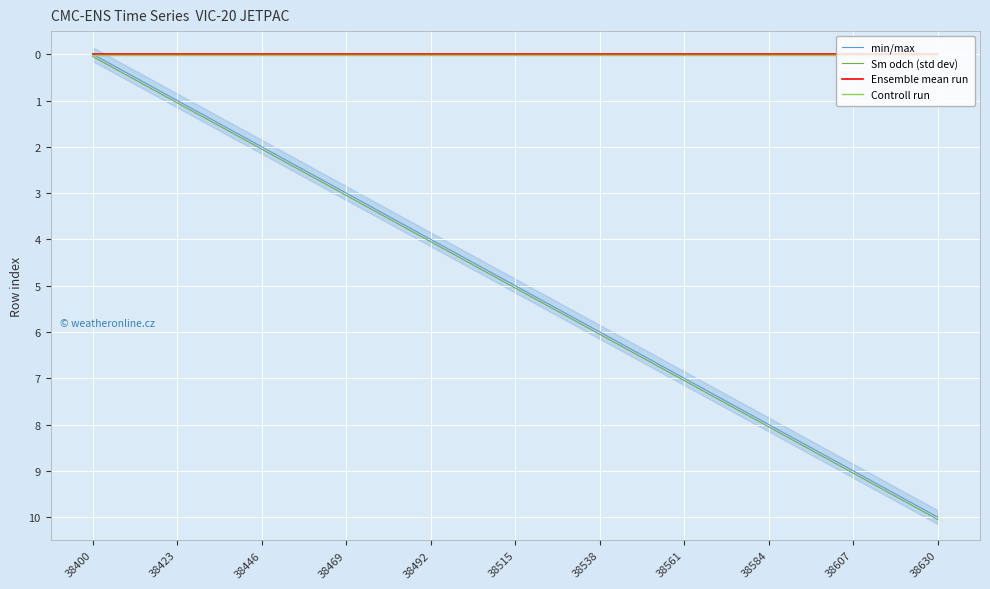

Reading left to right, extract all data points from this chart.

min/max: 38400=0.0	38423=1.0	38446=2.0	38469=3.0	38492=4.0	38515=5.0	38538=6.0	38561=7.0	38584=8.0	38607=9.0	38630=10.0
Sm odch (std dev): 38400=0.1	38423=1.1	38446=2.0	38469=3.0	38492=4.0	38515=5.0	38538=6.0	38561=7.0	38584=8.1	38607=9.1	38630=10.1
Ensemble mean run: 38400=0.0	38423=0.0	38446=0.0	38469=0.0	38492=0.0	38515=0.0	38538=0.0	38561=0.0	38584=0.0	38607=0.0	38630=0.0
Controll run: 38400=0.0	38423=0.0	38446=0.0	38469=0.0	38492=0.0	38515=0.0	38538=0.0	38561=0.0	38584=0.0	38607=0.0	38630=0.0